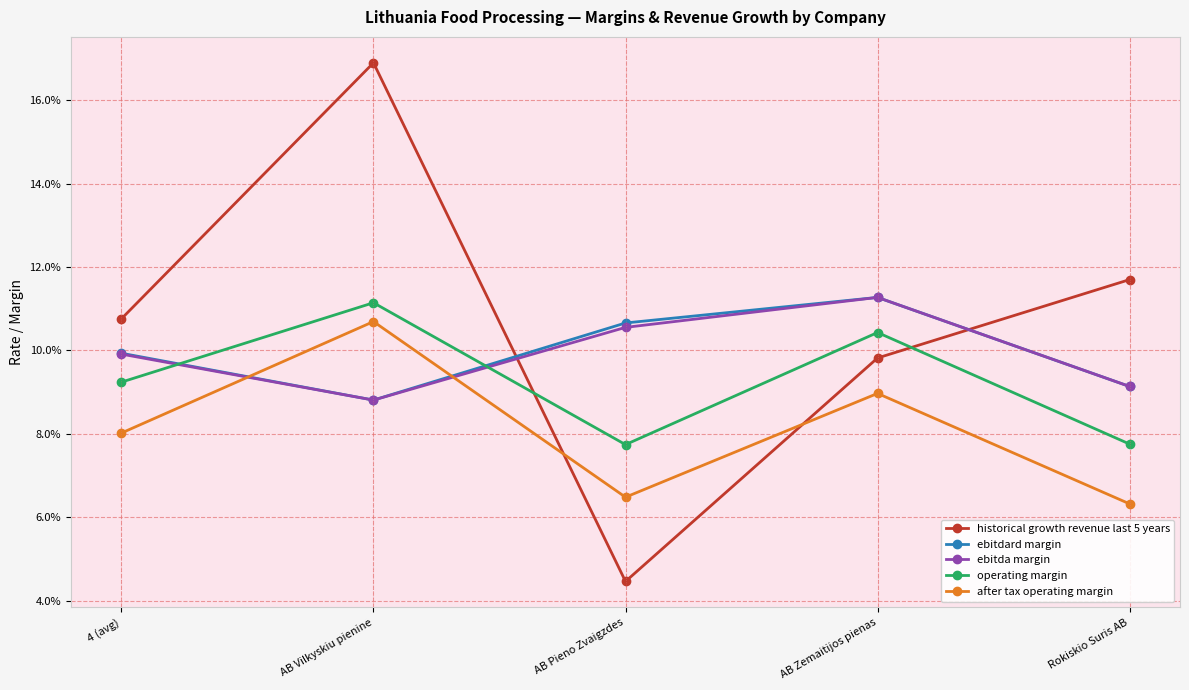

How many times do ebitdard margin and after tax operating margin cross each other?

2